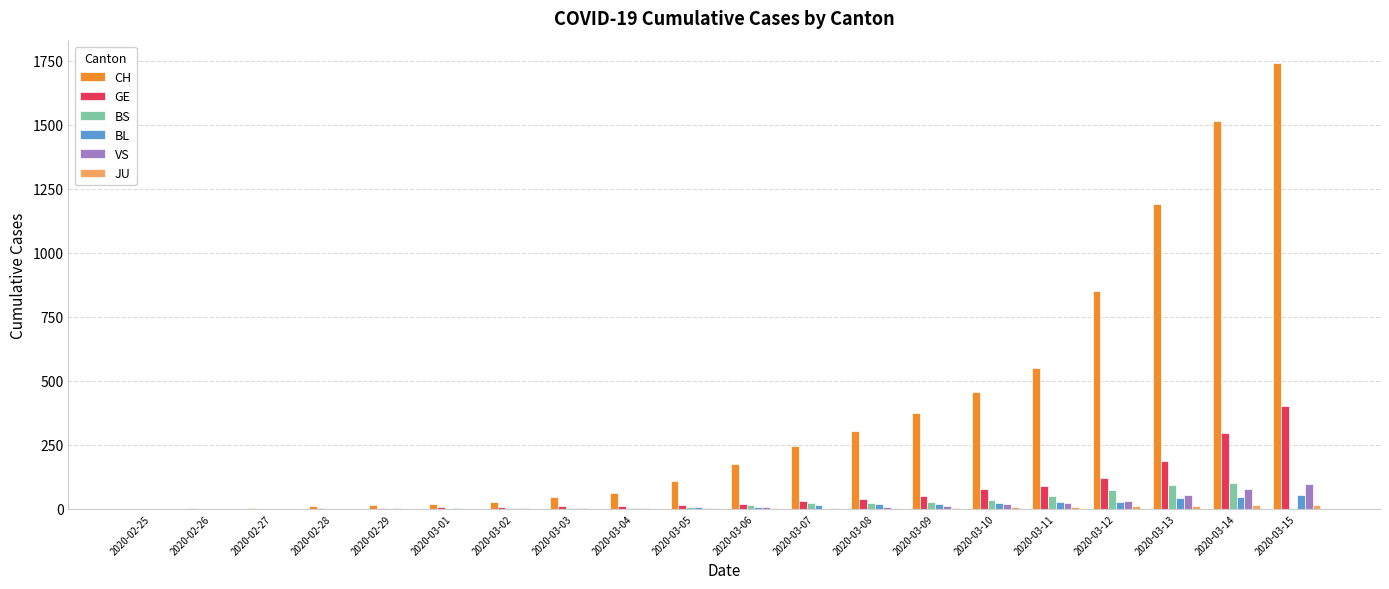

Is the value of VS at 2020-03-15 greater than the value of CH at 2020-03-01?

Yes